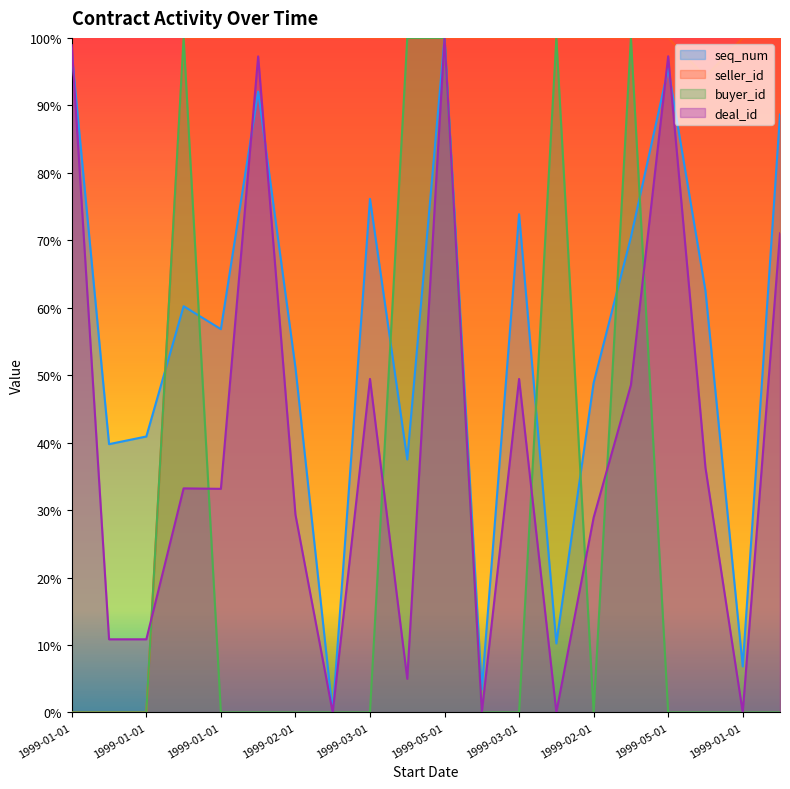

Reading left to right, list all the values displayed in this chart.

seq_num: 97.7	39.8	40.9	60.2	56.8	92.0	51.1	0.0	76.1	37.5	100.0	3.4	73.9	10.2	48.9	70.5	95.5	62.5	6.8	88.6
deal_id: 98.9	10.8	10.8	33.2	33.1	97.3	29.3	0.0	49.4	5.0	100.0	0.0	49.4	0.0	28.9	48.5	97.3	36.3	0.0	71.0
seller_id: 0.0	0.0	0.0	100.0	100.0	100.0	100.0	100.0	100.0	100.0	100.0	100.0	100.0	100.0	100.0	100.0	100.0	94.2	100.0	100.0
buyer_id: 0.0	0.0	0.0	100.0	0.0	0.0	0.0	0.0	0.0	100.0	100.0	0.0	0.0	100.0	0.0	100.0	0.0	0.0	0.0	0.0